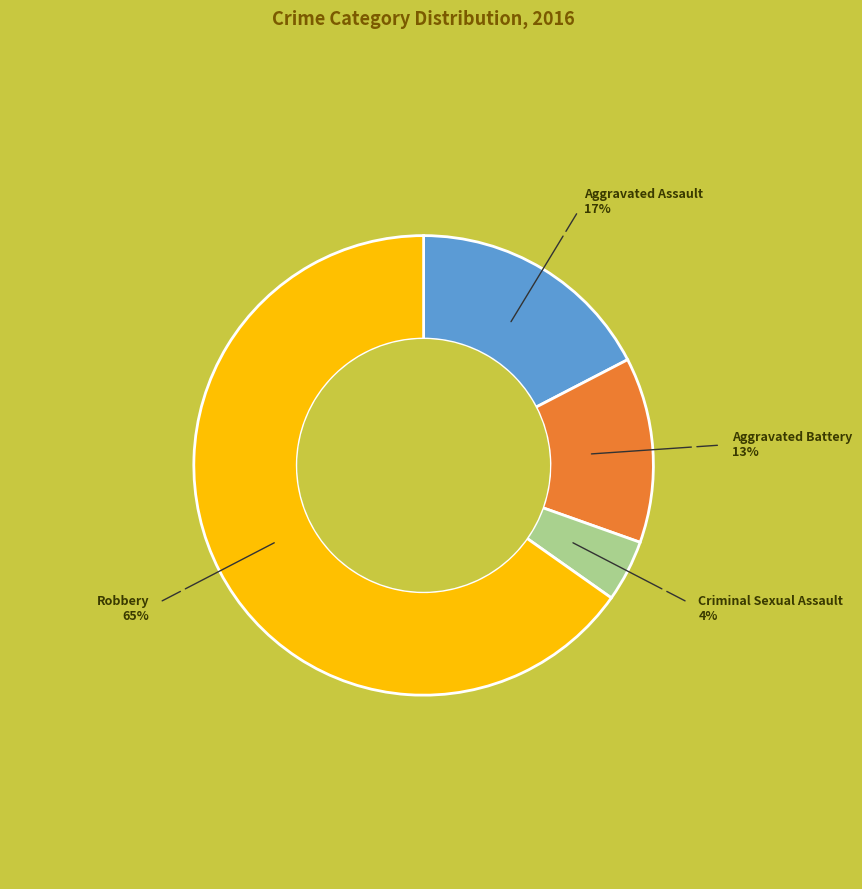

Is there a majority slice in this chart?

Yes